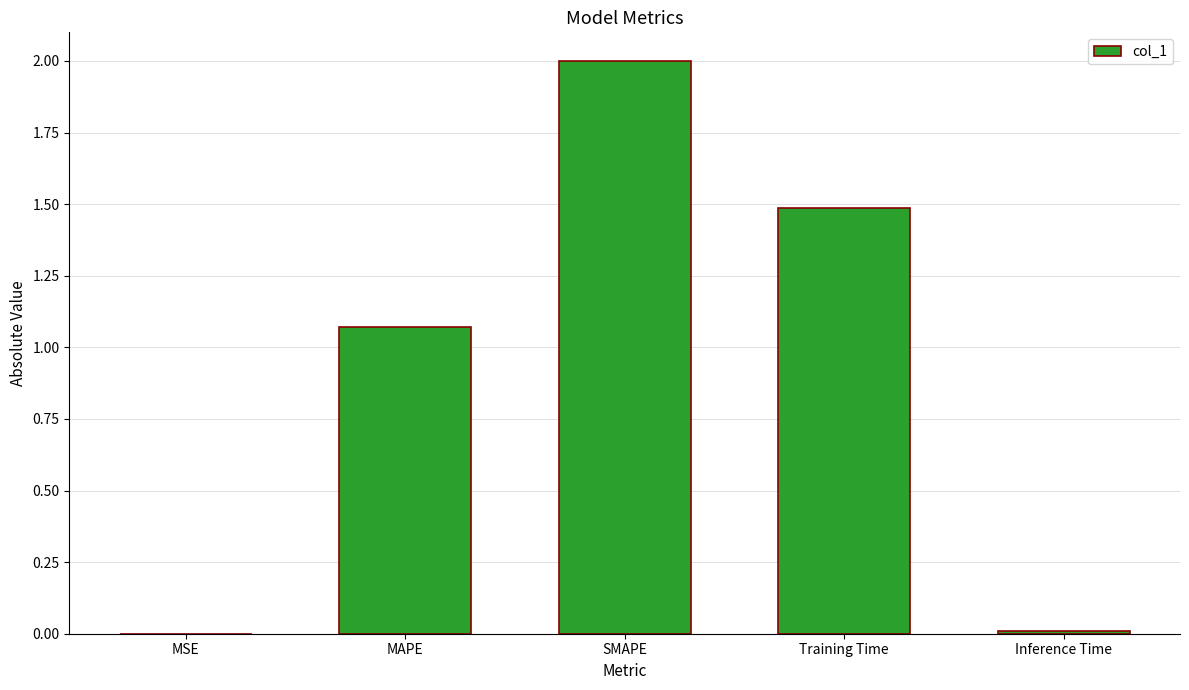

Is it true that the value at Training Time is 0.9?

False